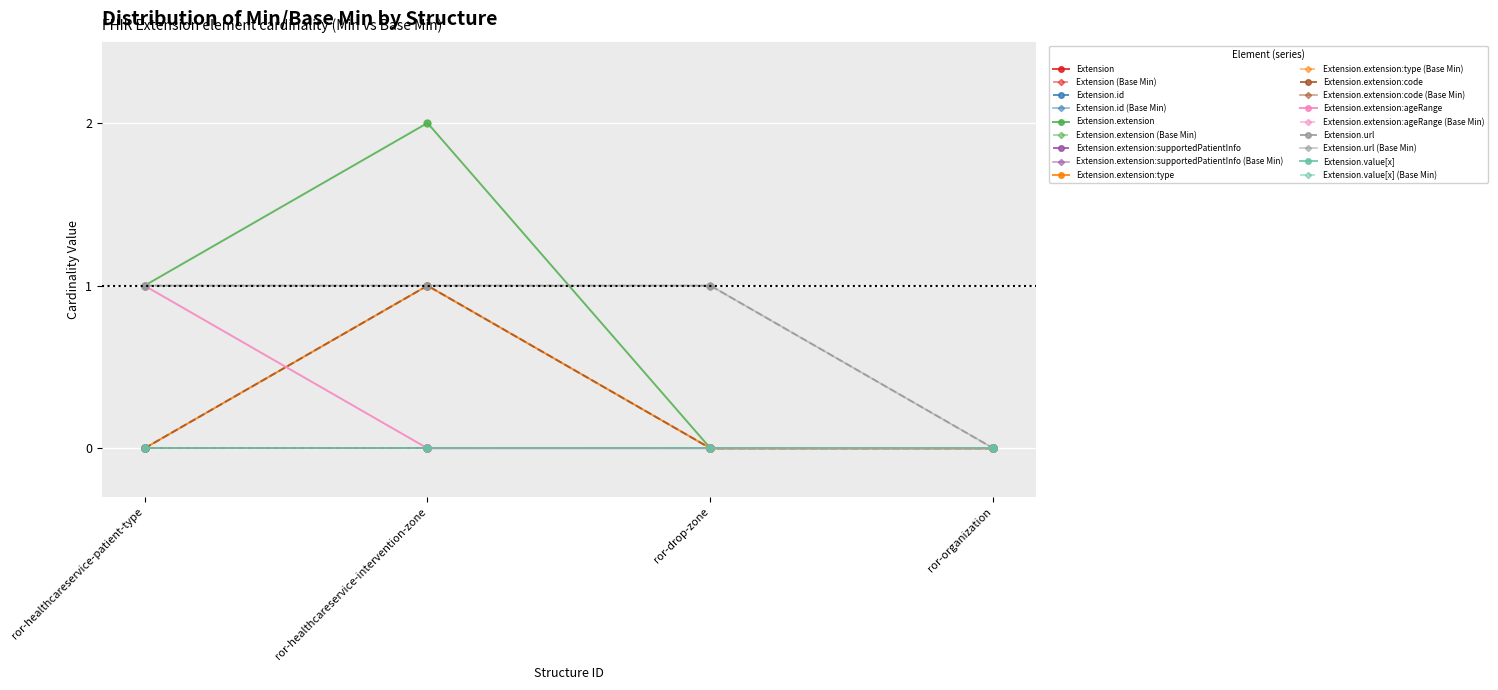

True or false: Extension.extension:type and Extension.extension intersect in this chart.

False